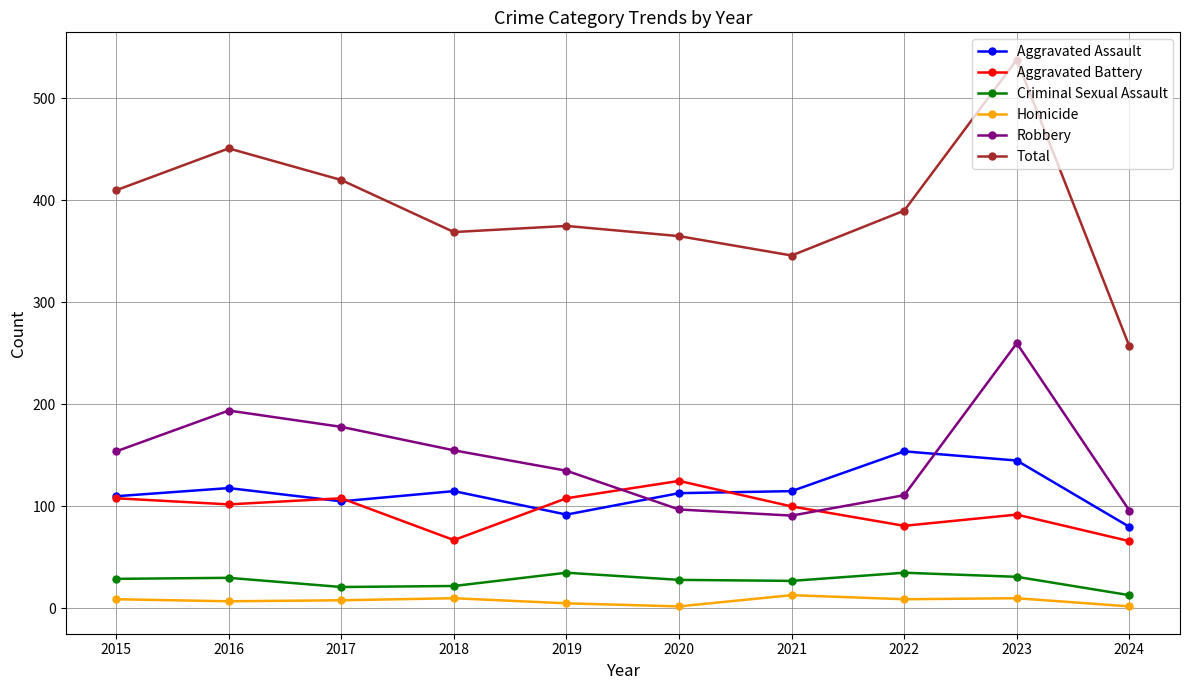

What is the spread (max minus min) of values at 2016?

444